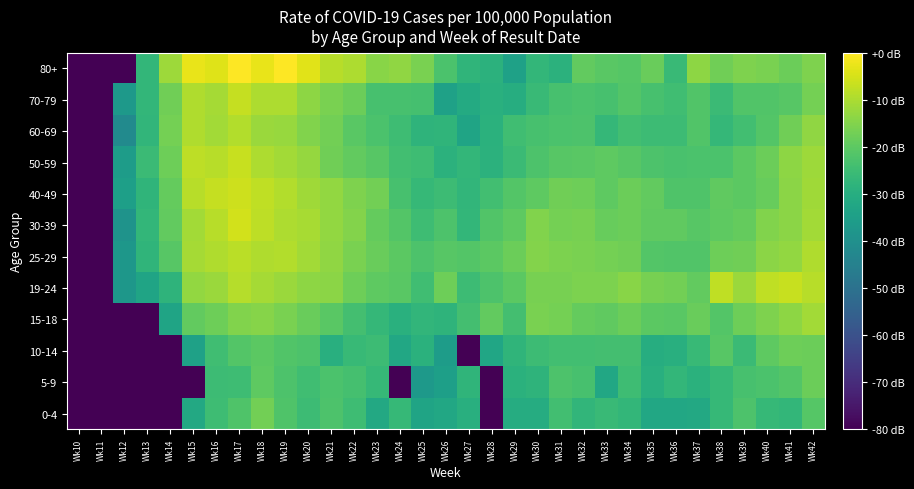

Which category has the highest value across all series?

Wk19